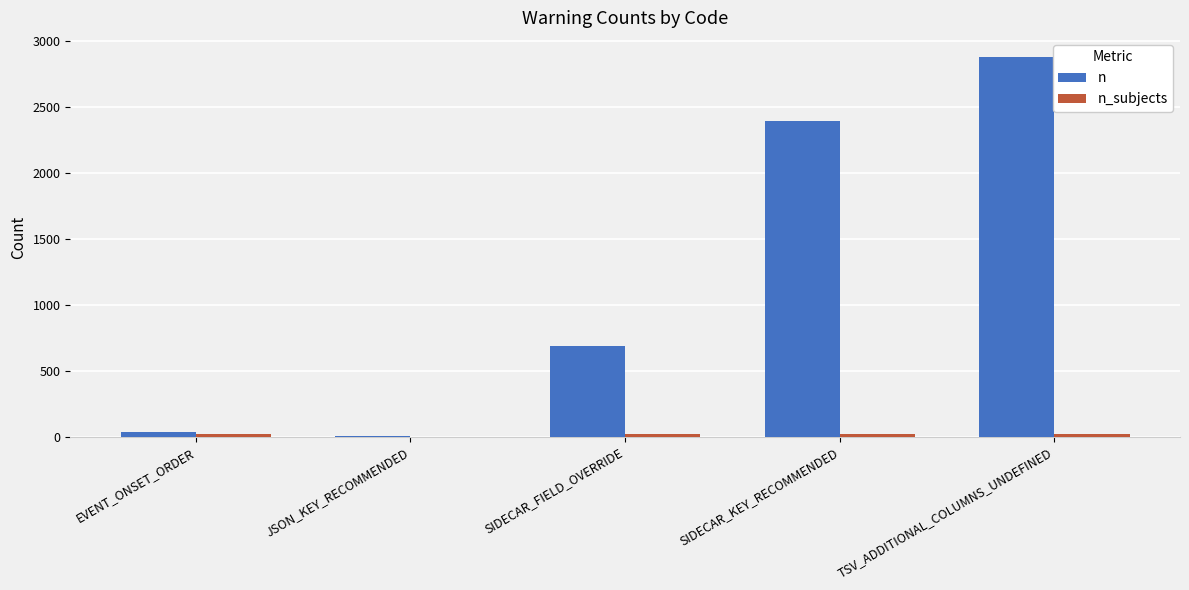

True or false: n has a value of 498 at SIDECAR_KEY_RECOMMENDED.

False